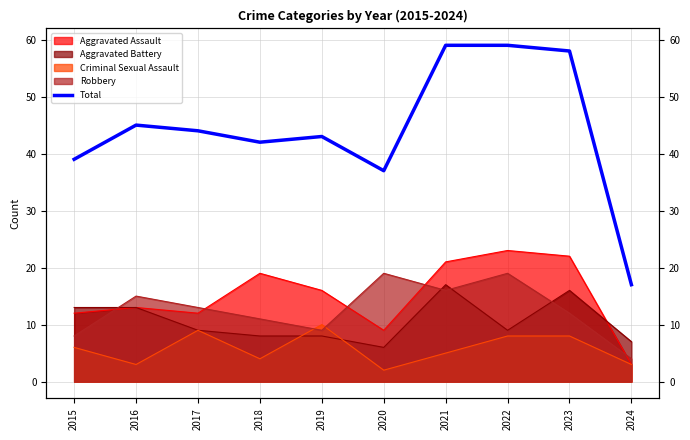

Which label corresponds to the smallest value in the chart?

2024